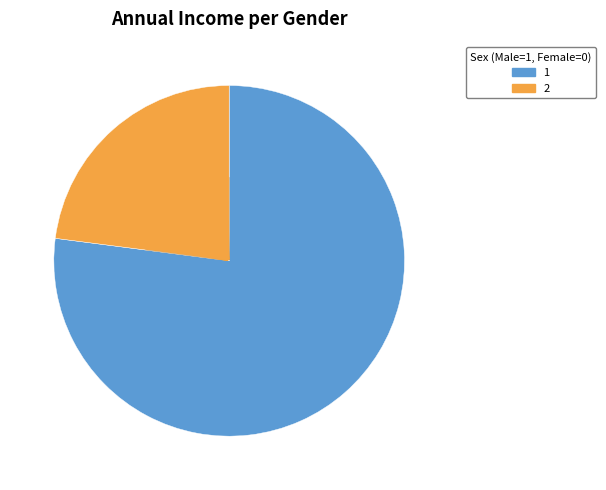

Do 2 and 1 together represent more than half of the pie?

Yes